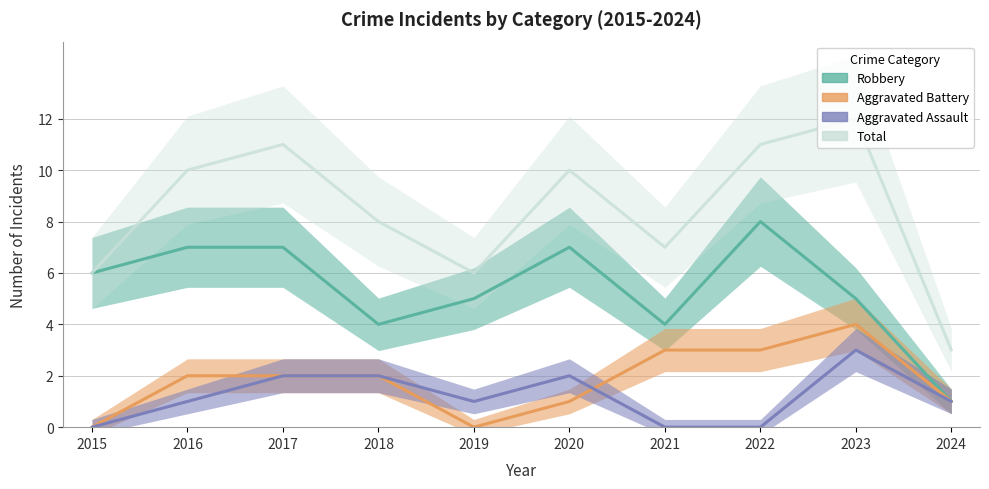

Between 2023 and 2024, which is larger?

2023